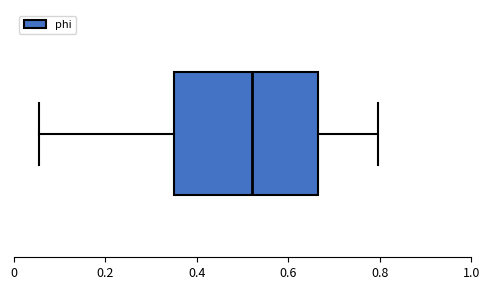

Transcribe this box plot: give where the median line is, the range the box spans, and where the two whiskers end, as read against the x-axis. The values are not printed on the chart, so give them approximately, as read against the axis.

median 0.52, box 0.36 to 0.66, whiskers 0.06 to 0.80